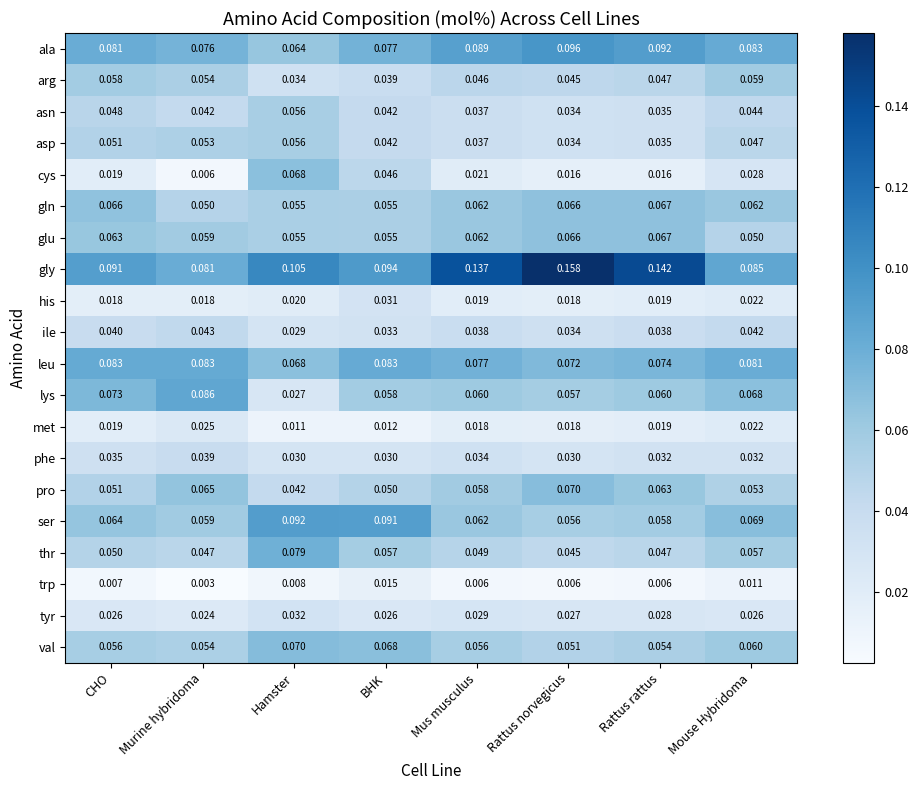

At which category is the sum across all series the highest?

BHK